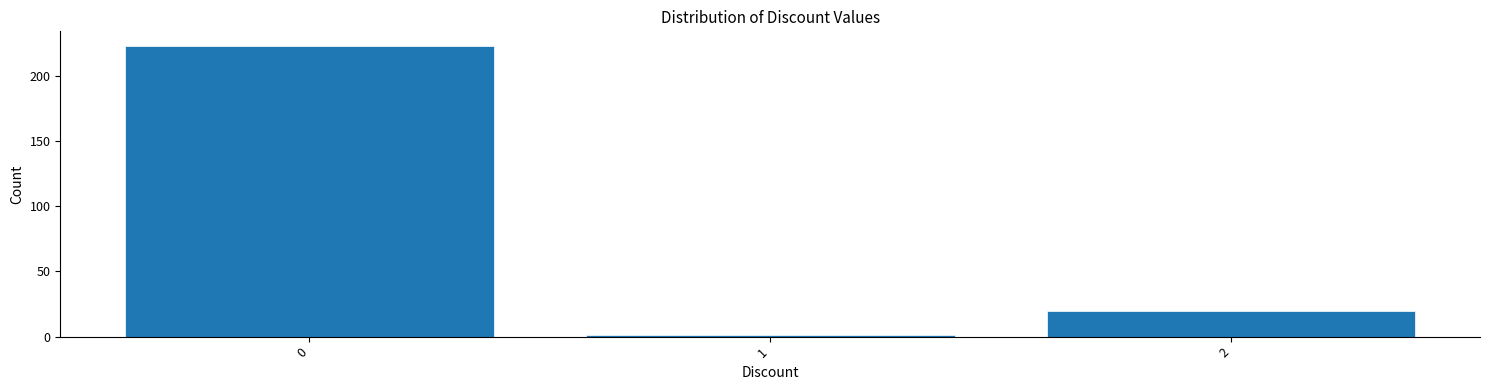

Reading left to right, what are all the values shown in this chart?

223	1	20